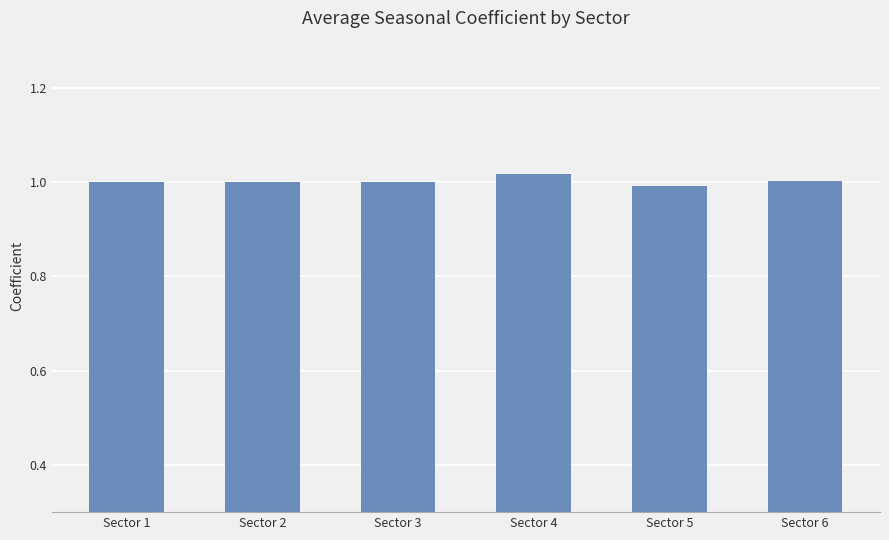

What is the sum of all values?

6.0